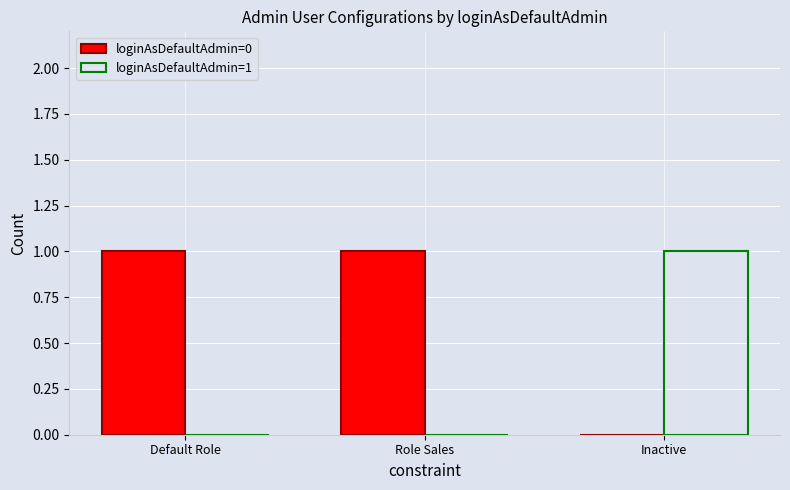

Which series has the largest total across all categories?

loginAsDefaultAdmin=0